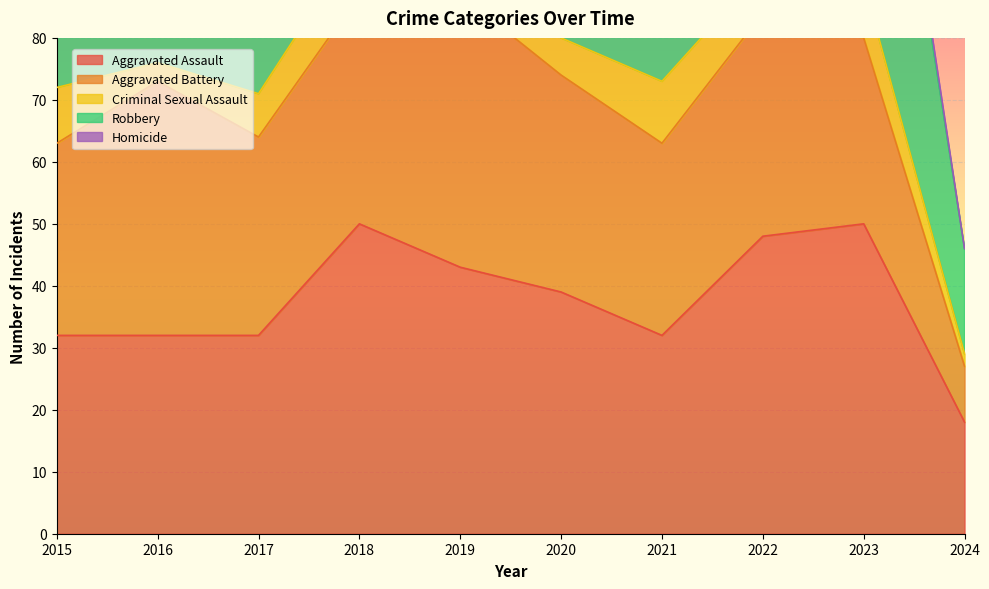

What is the difference between the Aggravated Battery values at 2023 and 2016?

11